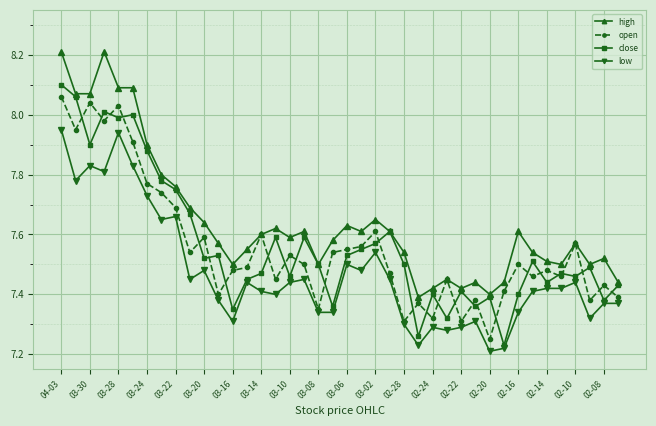

Which series has the largest range (max minus min)?

close